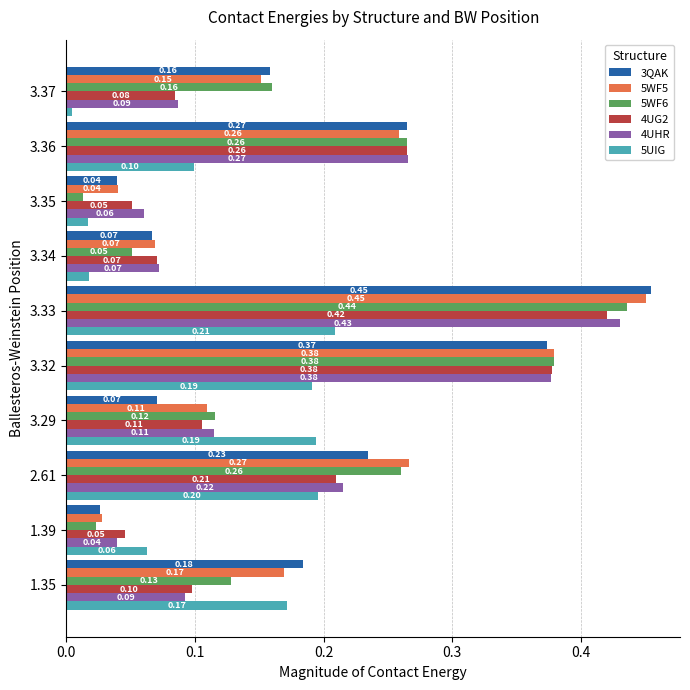

Which series changed the most between 3.29 and 3.35?

5UIG